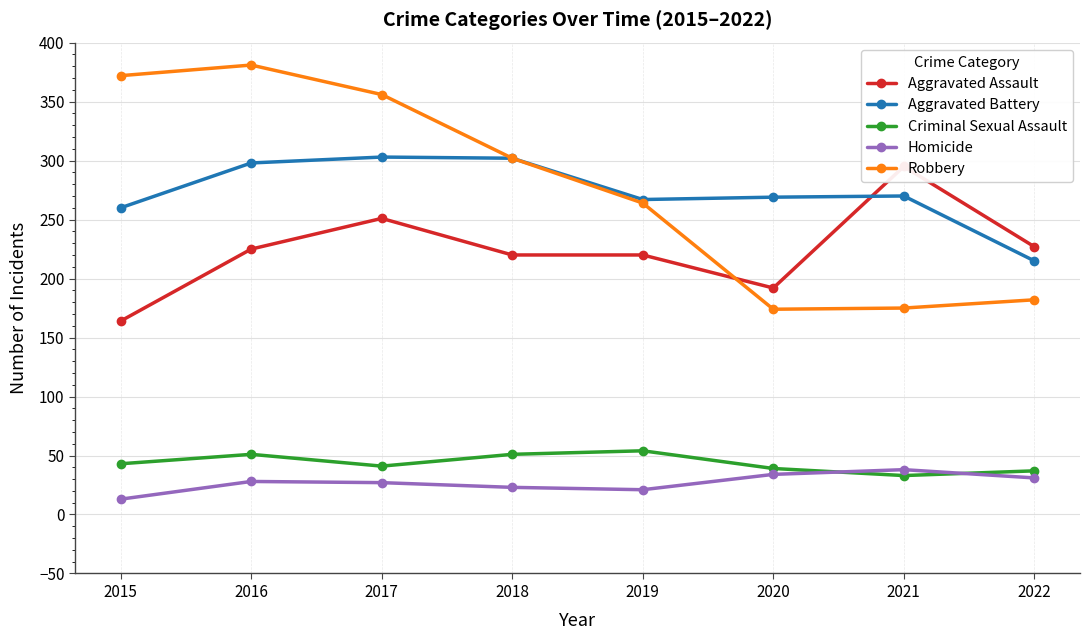

At 2019, list the series in order from largest to smallest.

Aggravated Battery, Robbery, Aggravated Assault, Criminal Sexual Assault, Homicide